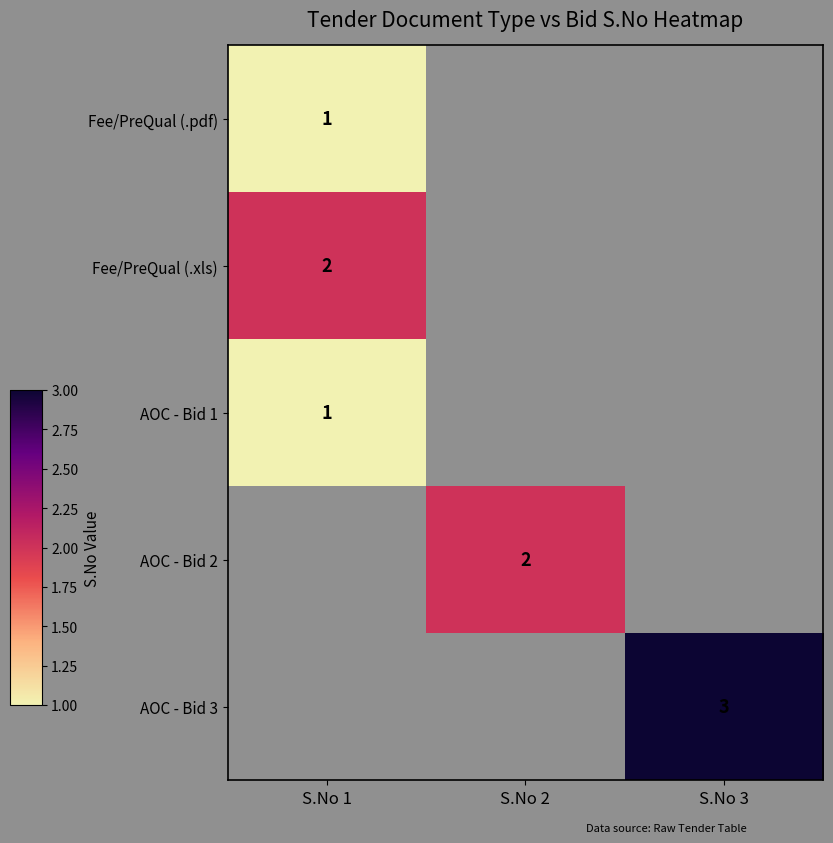

Is it true that AOC - Bid 3 equals 5.2 at S.No 3?

False